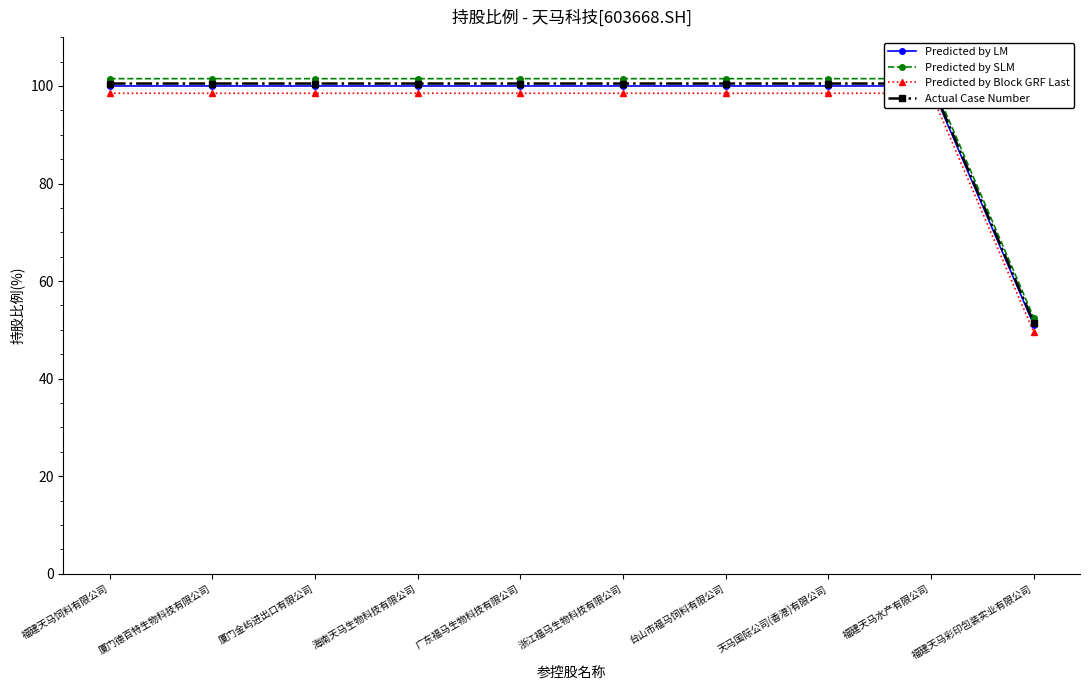

Reading left to right, transcribe all the data shown in this chart.

Predicted by LM: 100.0	100.0	100.0	100.0	100.0	100.0	100.0	100.0	100.0	51.0
Predicted by SLM: 101.5	101.5	101.5	101.5	101.5	101.5	101.5	101.5	101.5	52.5
Predicted by Block GRF Last: 98.5	98.5	98.5	98.5	98.5	98.5	98.5	98.5	98.5	49.5
Actual Case Number: 100.5	100.5	100.5	100.5	100.5	100.5	100.5	100.5	100.5	51.5